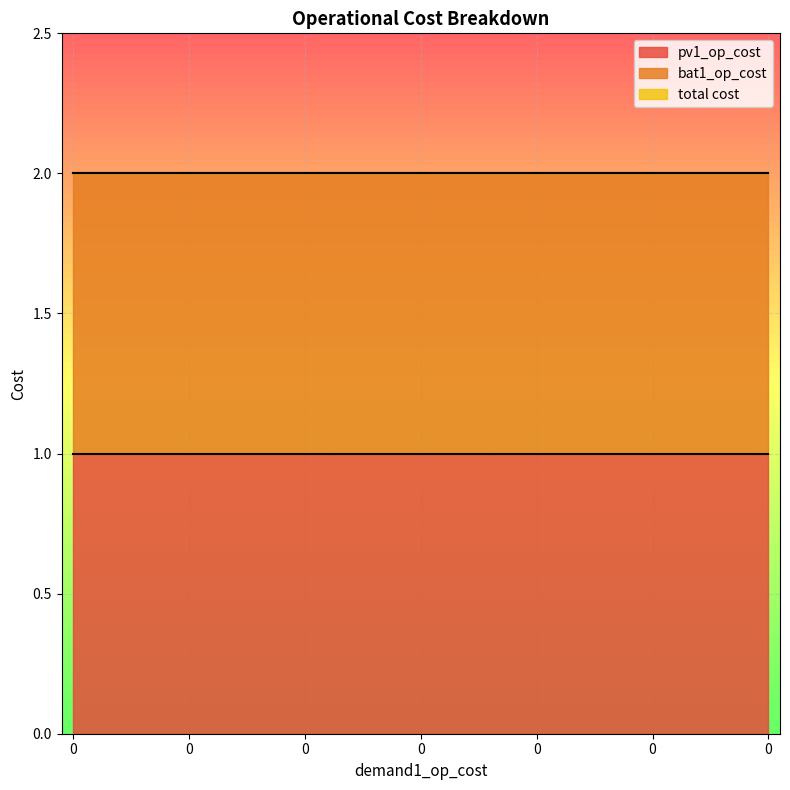

Reading left to right, transcribe all the data shown in this chart.

pv1_op_cost: 0=1	0=1	0=1	0=1	0=1	0=1	0=1	0=1	0=1	0=1	0=1	0=1	0=1	0=1	0=1	0=1	0=1	0=1	0=1
bat1_op_cost: 0=1	0=1	0=1	0=1	0=1	0=1	0=1	0=1	0=1	0=1	0=1	0=1	0=1	0=1	0=1	0=1	0=1	0=1	0=1
total cost: 0=2	0=2	0=2	0=2	0=2	0=2	0=2	0=2	0=2	0=2	0=2	0=2	0=2	0=2	0=2	0=2	0=2	0=2	0=2